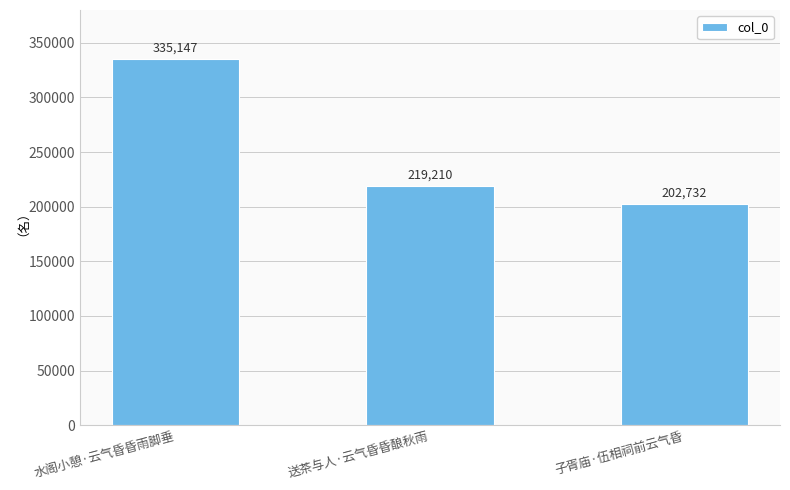

Does the chart contain stacked bars?

No